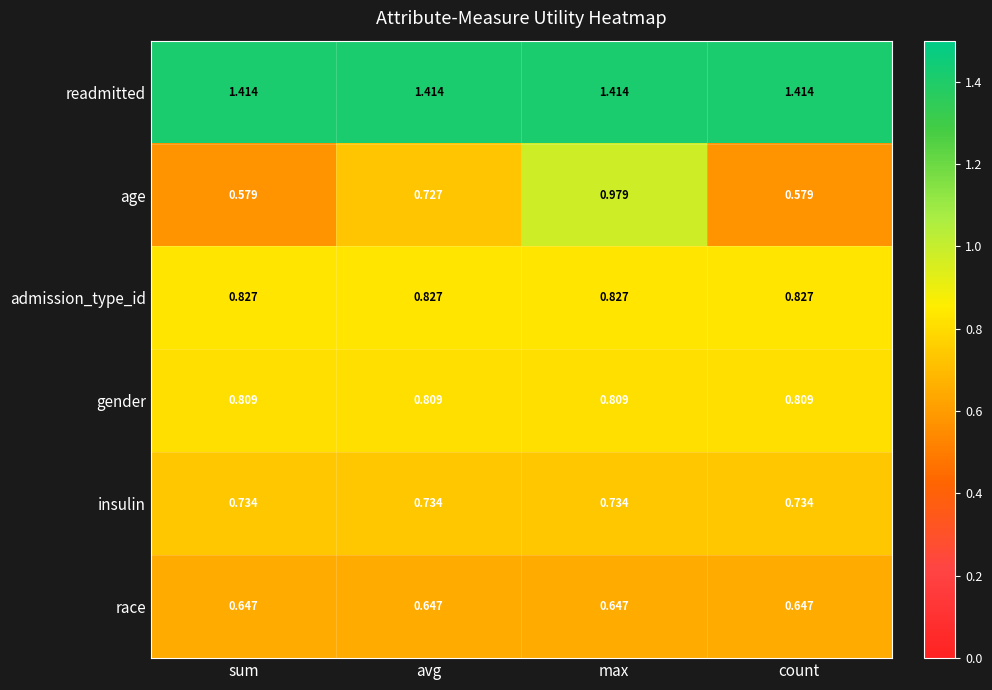

Which series has the widest spread of values?

age